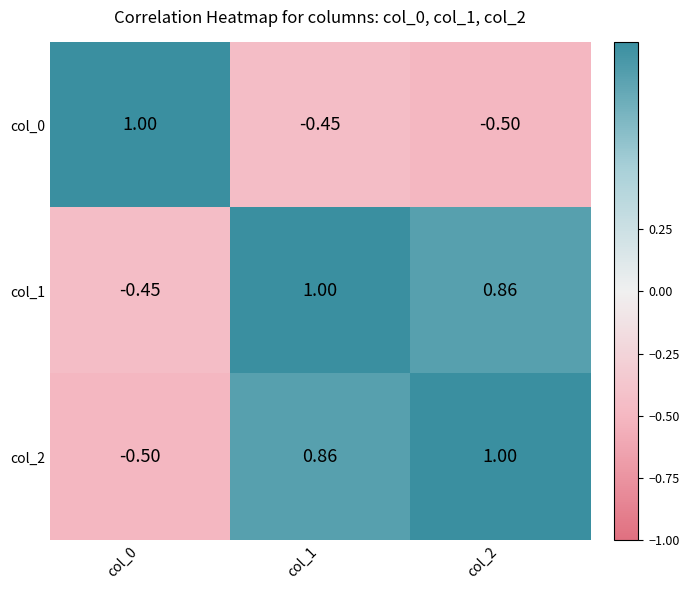

Is the value of col_0 at col_2 greater than the value of col_1 at col_0?

No